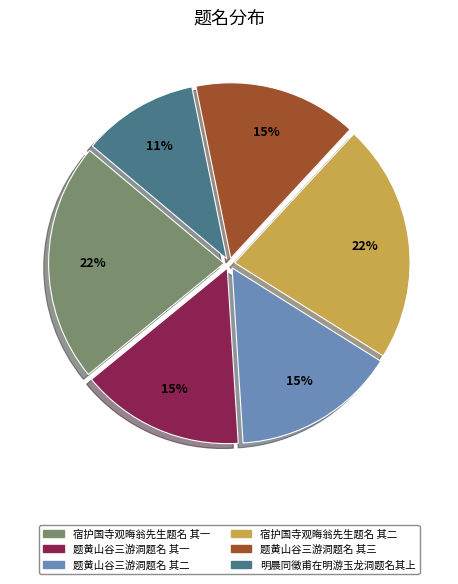

To the nearest percent, what percentage of the pie is 宿护国寺观晦翁先生题名 其一?

22%